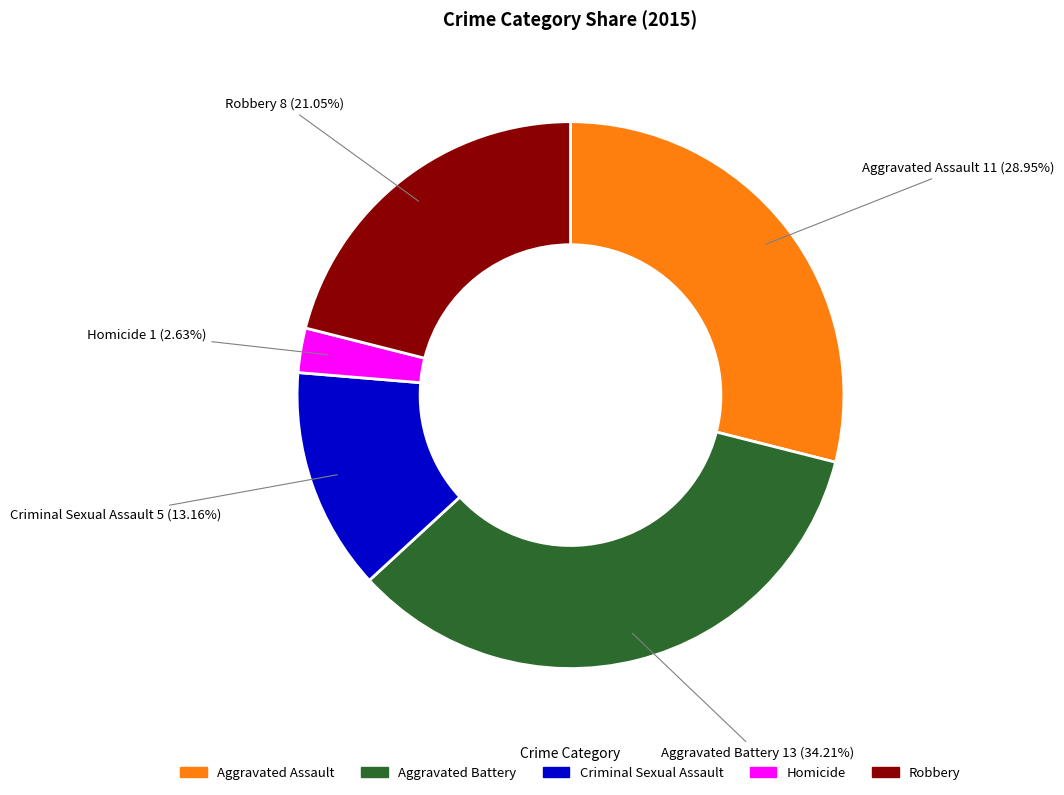

To the nearest percent, what portion does Aggravated Assault represent?

29%